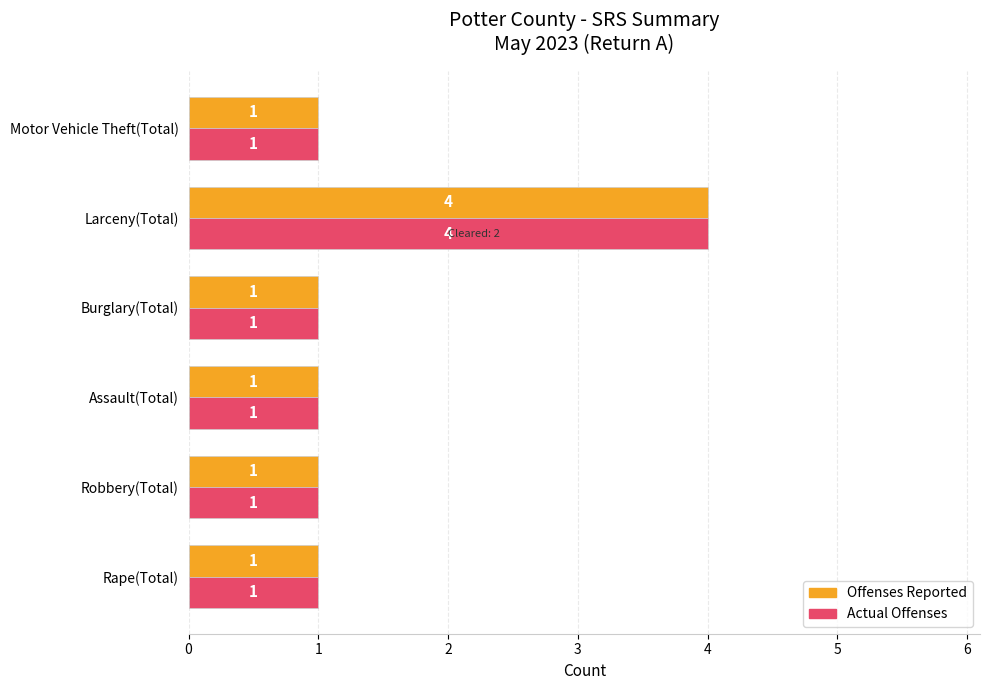

What is the sum of all Offenses Reported values?

9